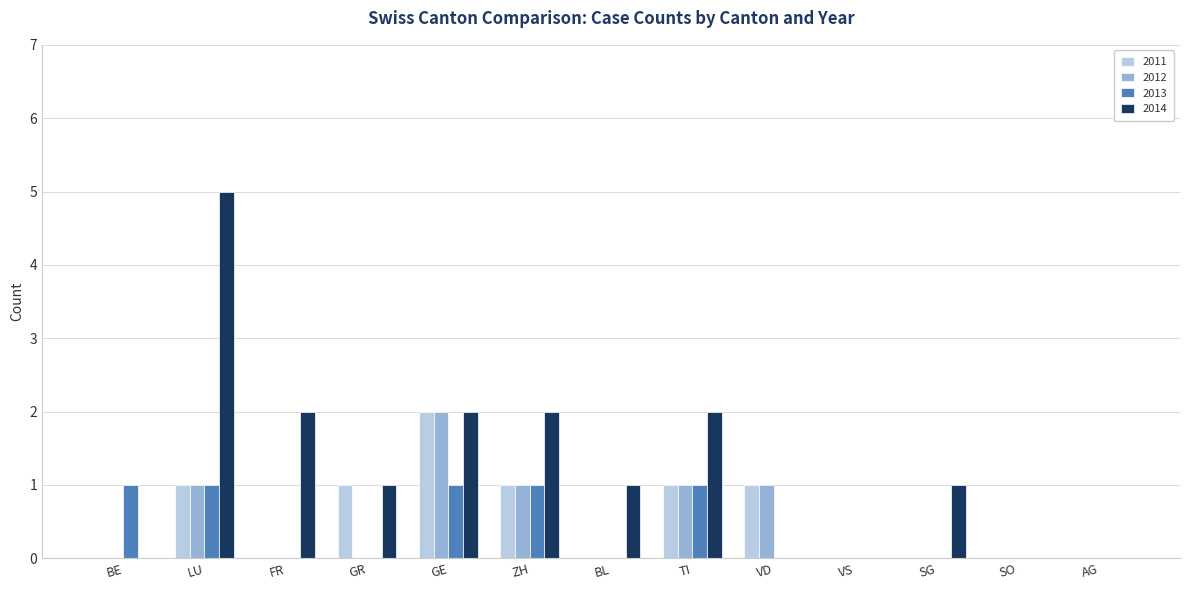

The 2012 series shows 0 at SG. True or false?

True